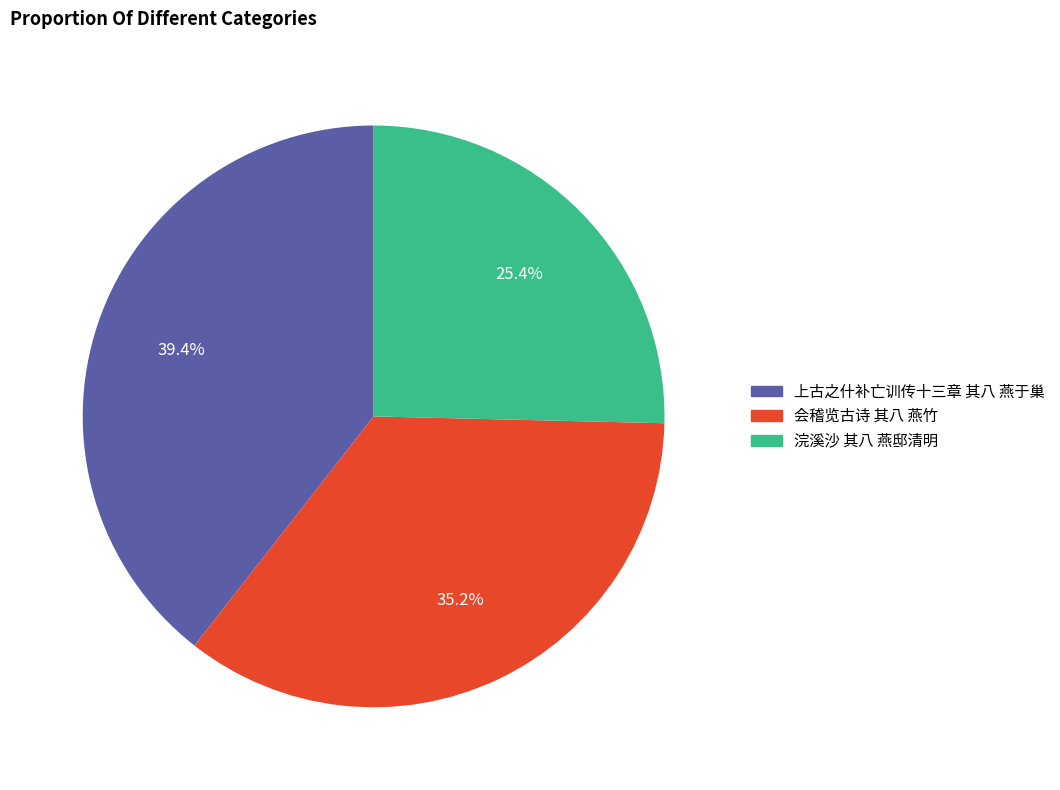

What percentage is the 会稽览古诗 其八 燕竹 slice, to the nearest percent?

35%